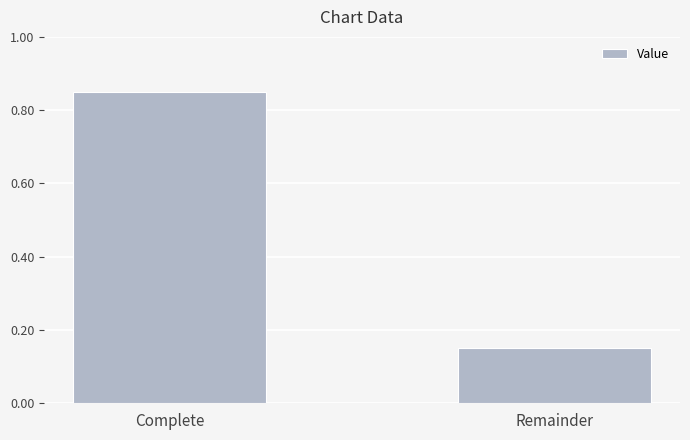

At which label is the value closest to 0?

Remainder